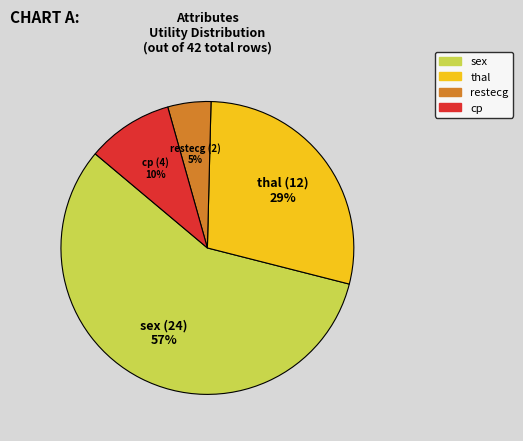

Count the number of slices in the pie.

4